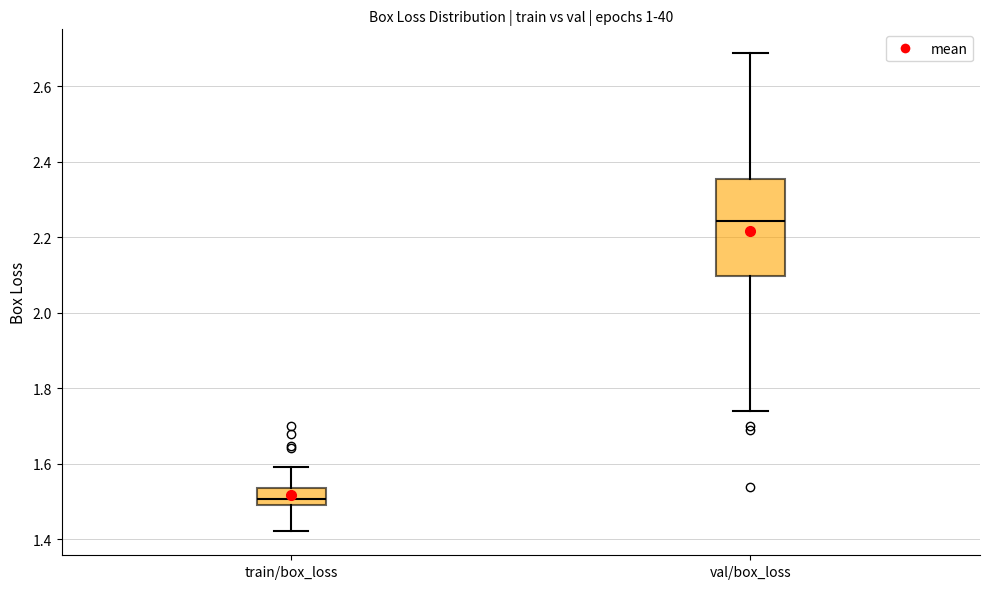

Reading left to right, transcribe this box plot: for each box, give where its median line is, the range the box spans, and where its two whiskers end, as read against the y-axis. The values are not printed on the chart, so give them approximately, as read against the axis.

train/box_loss: median 1.50 (inside the box), box 1.50 to 1.54, whiskers 1.42 to 1.60
val/box_loss: median 2.24, box 2.10 to 2.36, whiskers 1.74 to 2.68